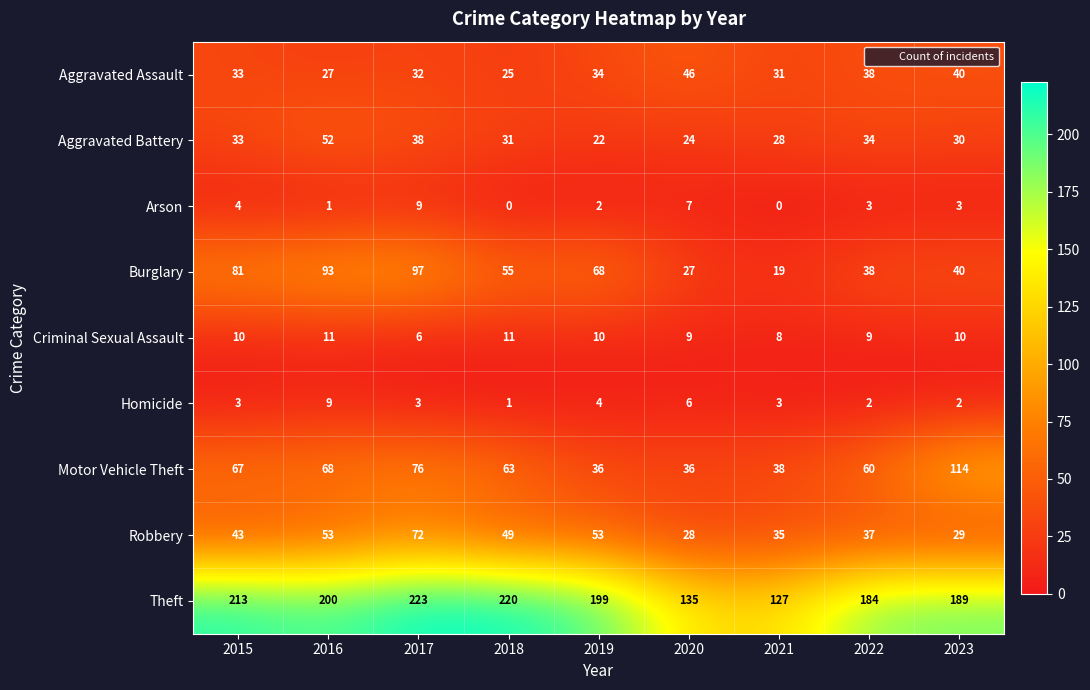

Which series has the largest total across all categories?

Theft